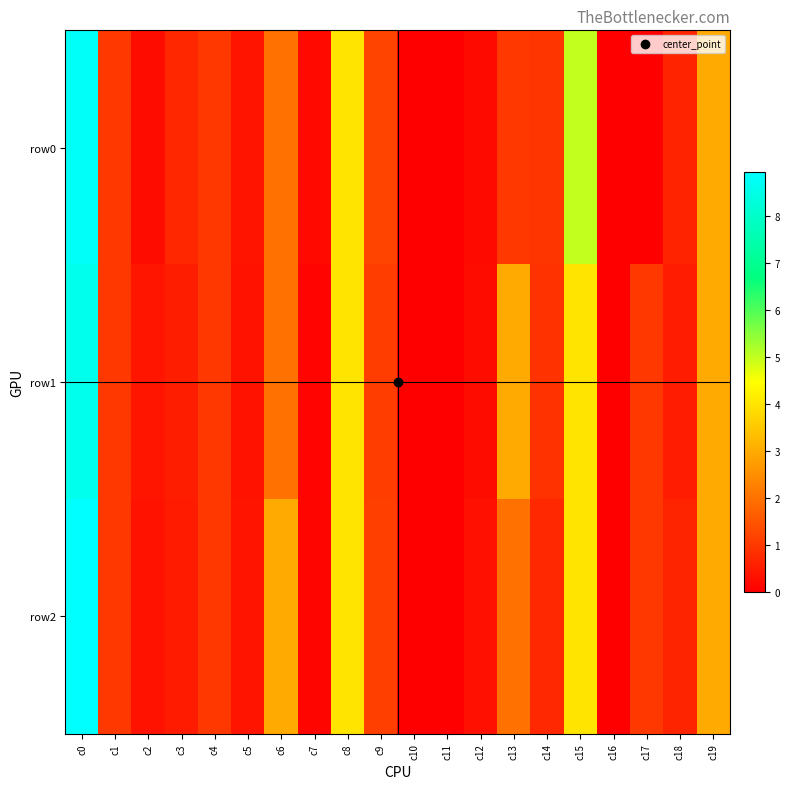

At how many categories does at least one series exceed 7?

1